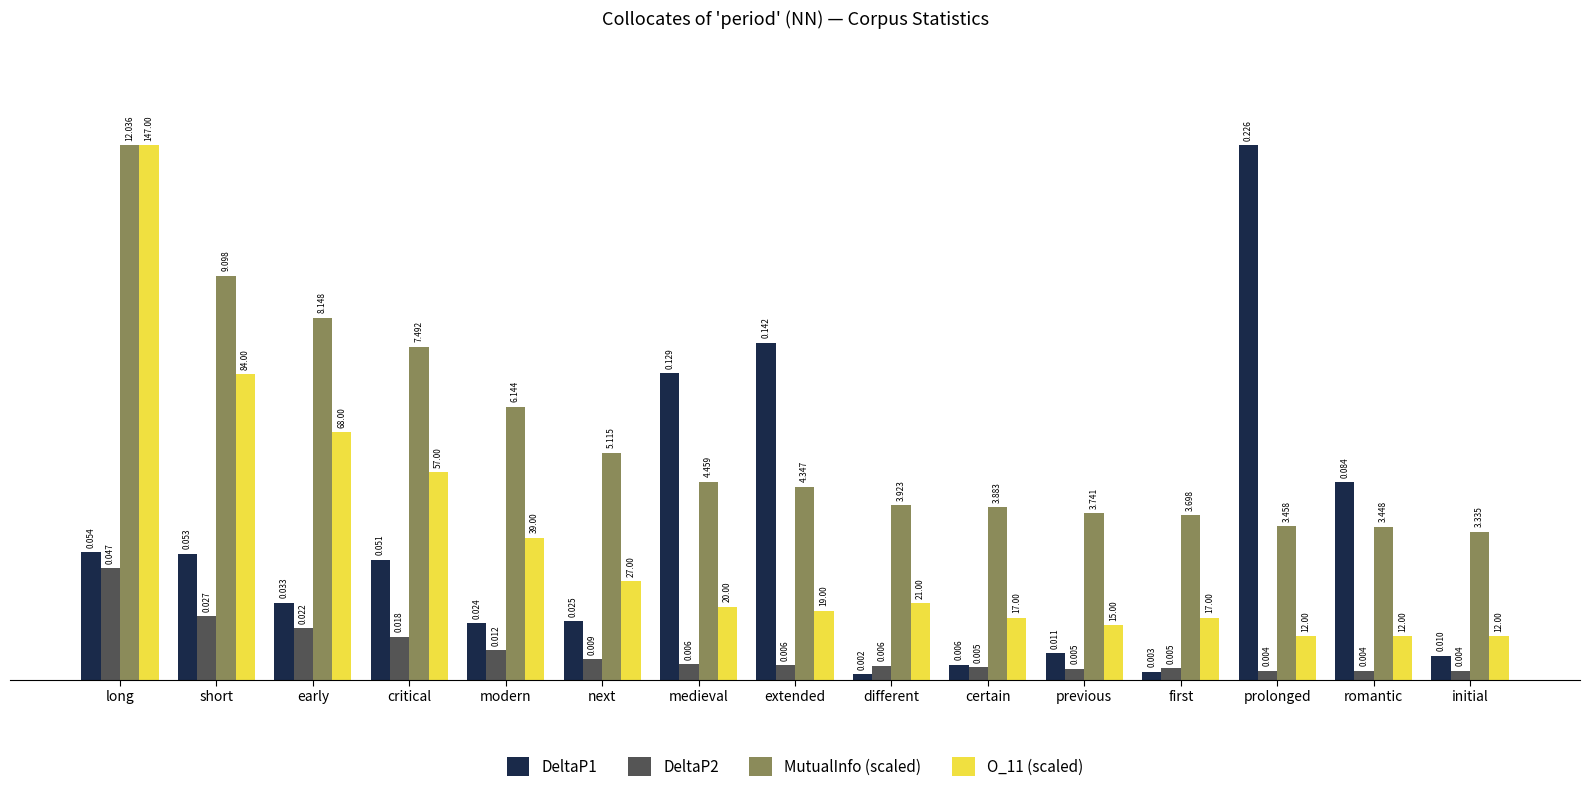

Between early and first, which series saw the biggest shift?

MutualInfo (scaled)